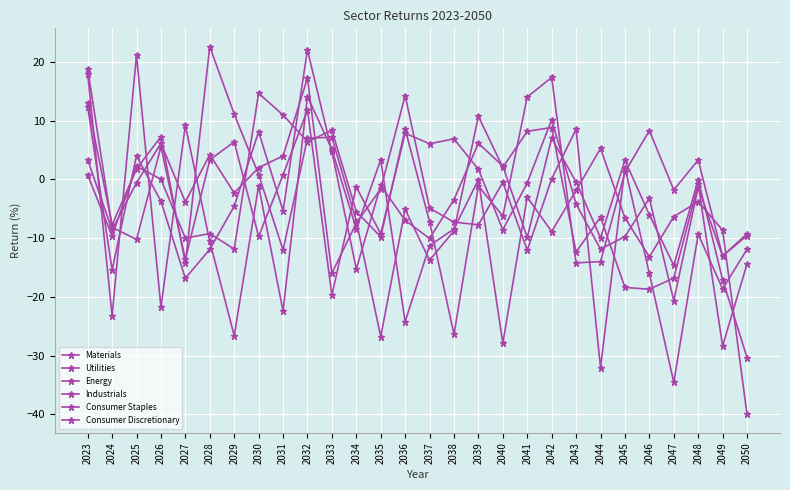

Where does the Energy series first go above -5?

2023